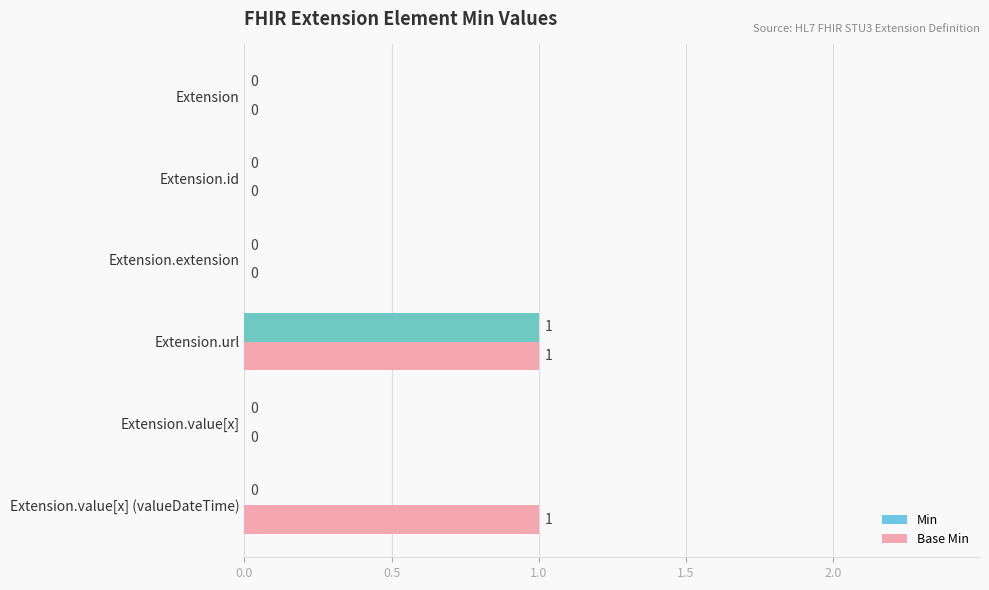

How many data points does each series have?

6